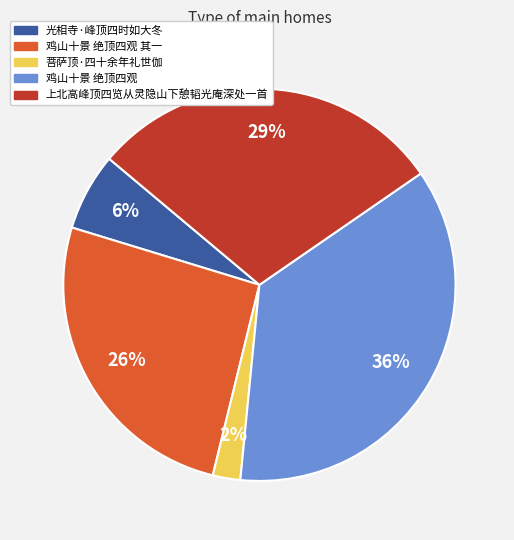

Is there any slice that represents more than half of the pie?

No